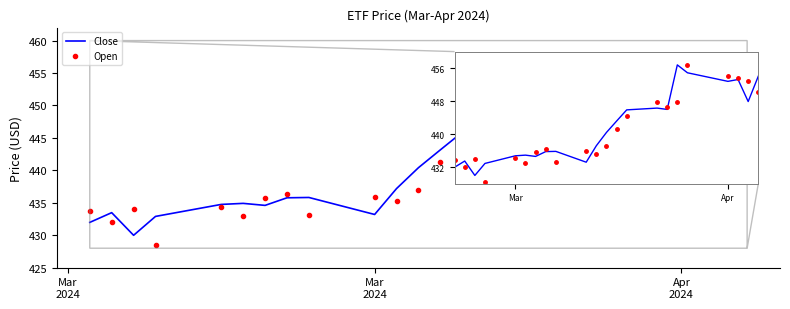

In Open, how many points are higher than both neighbors (excluding endpoints)?

6